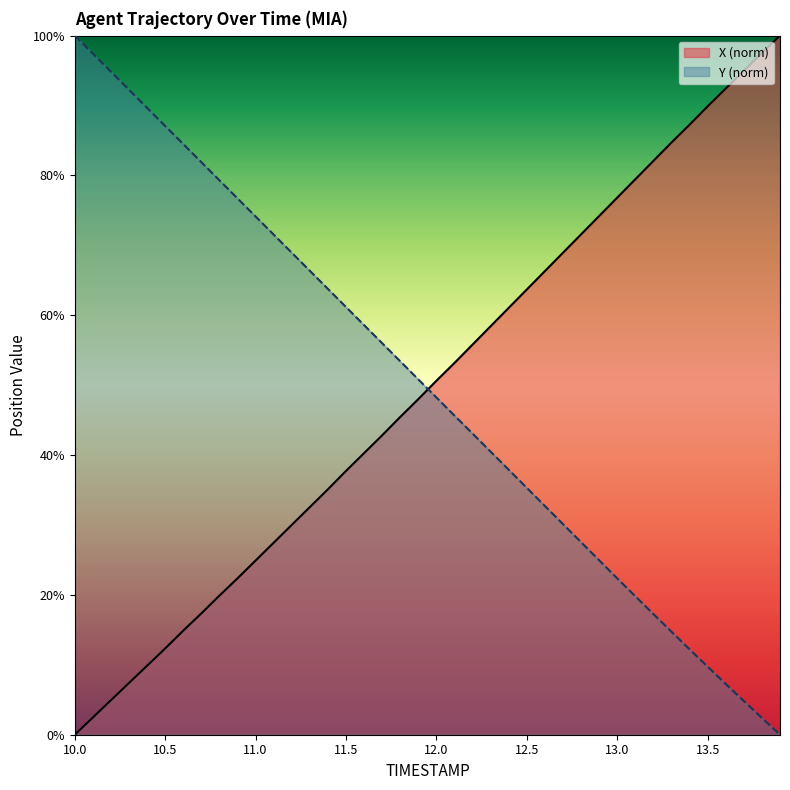

The value of X at 12.0 is 81.0. True or false?

False